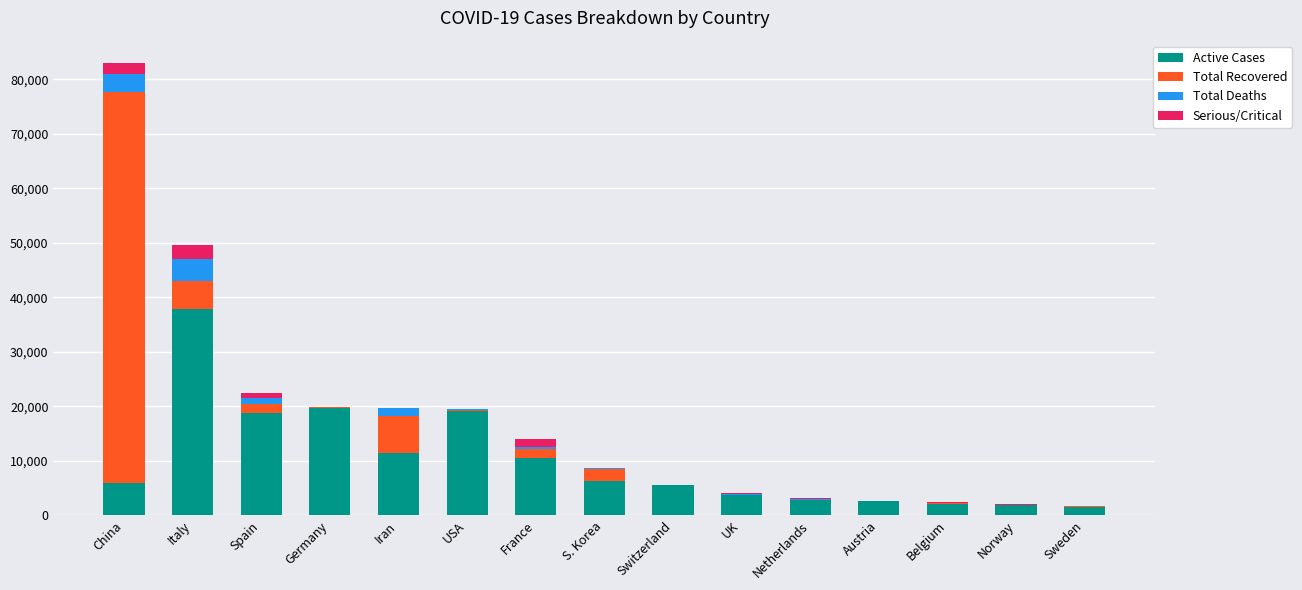

Which category has the highest value in the Active Cases series?

Italy